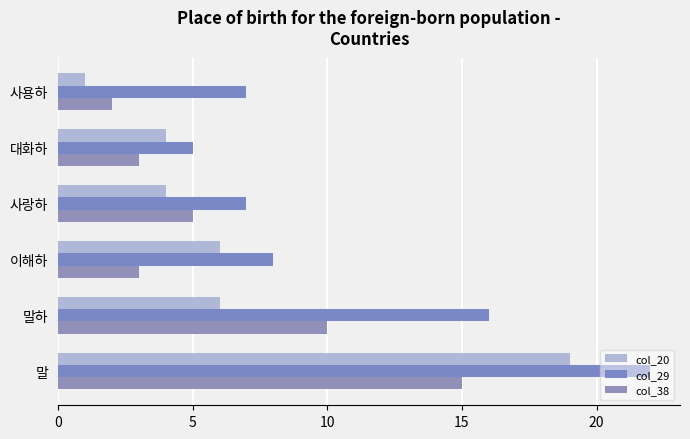

What is the minimum value for col_38?

2